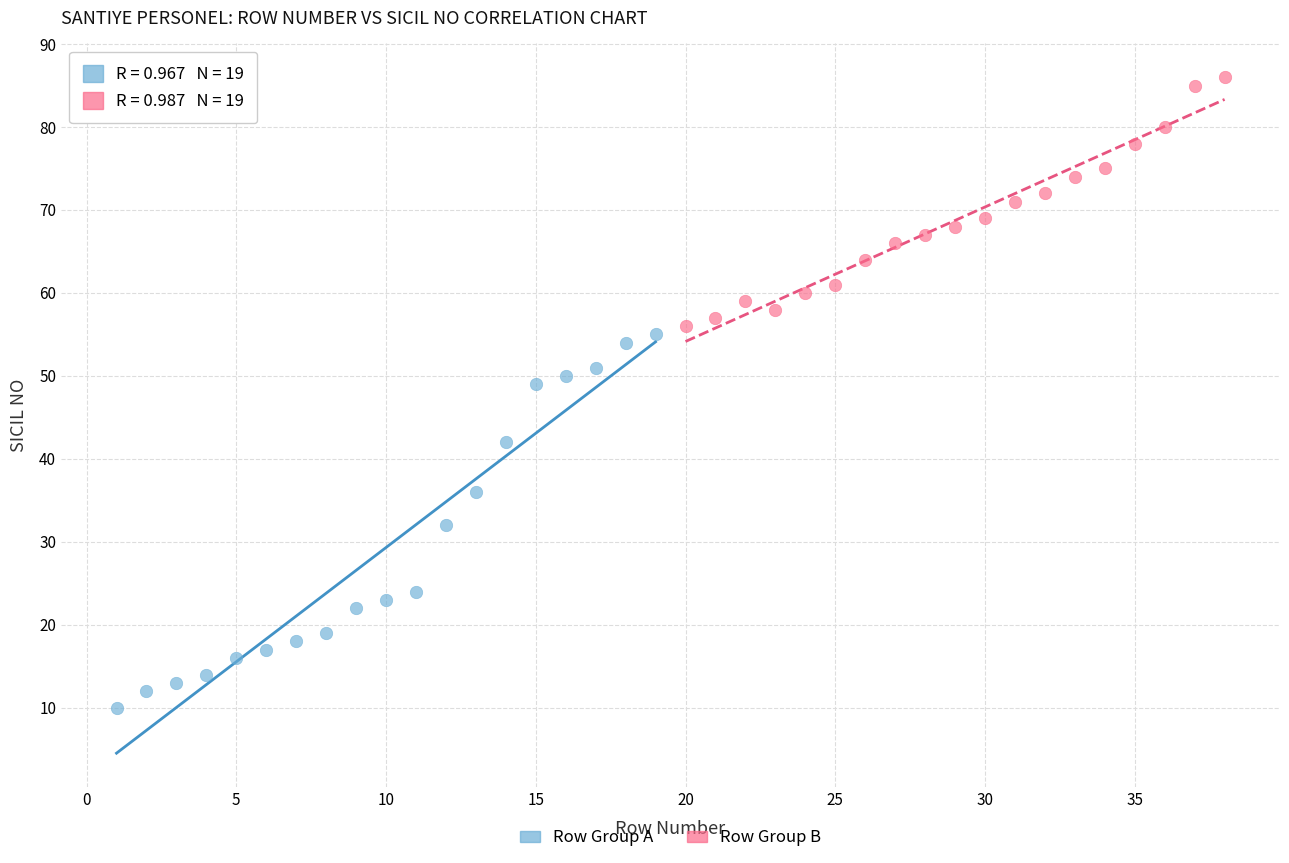

Which series has the largest Y range (max minus min)?

Row Group A